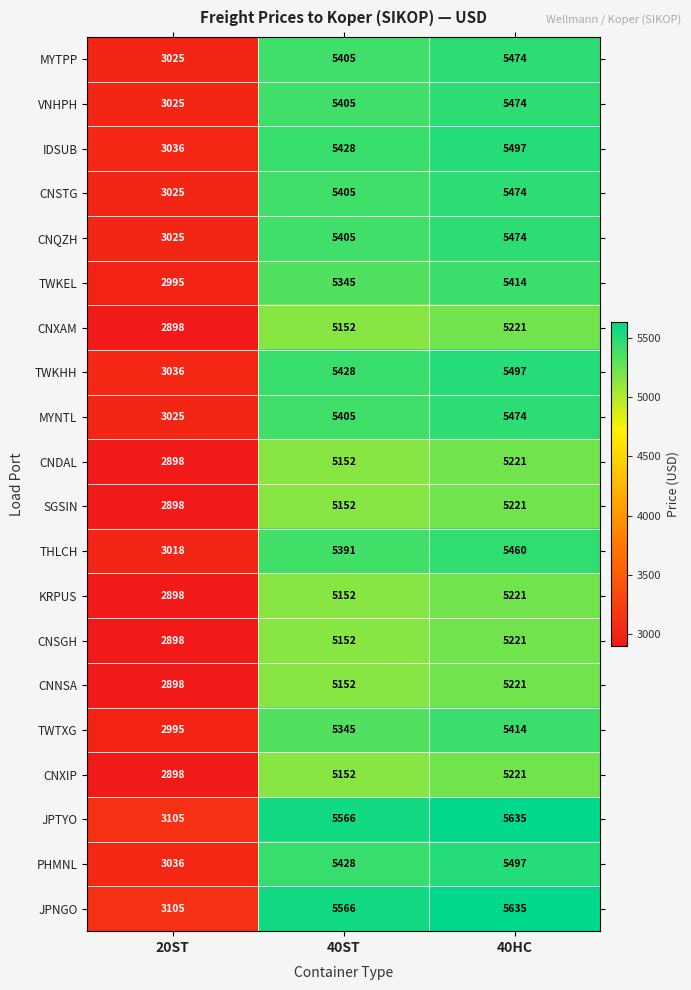

The KRPUS series shows 6933 at 40HC. True or false?

False